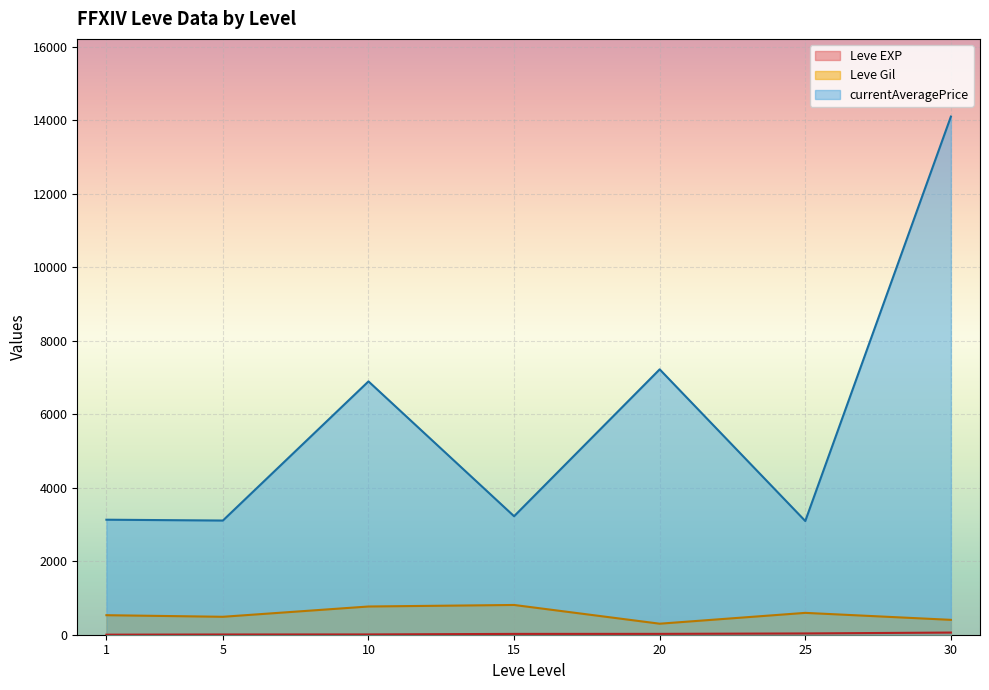

The value of currentAveragePrice at 20 is 7224.5. True or false?

True